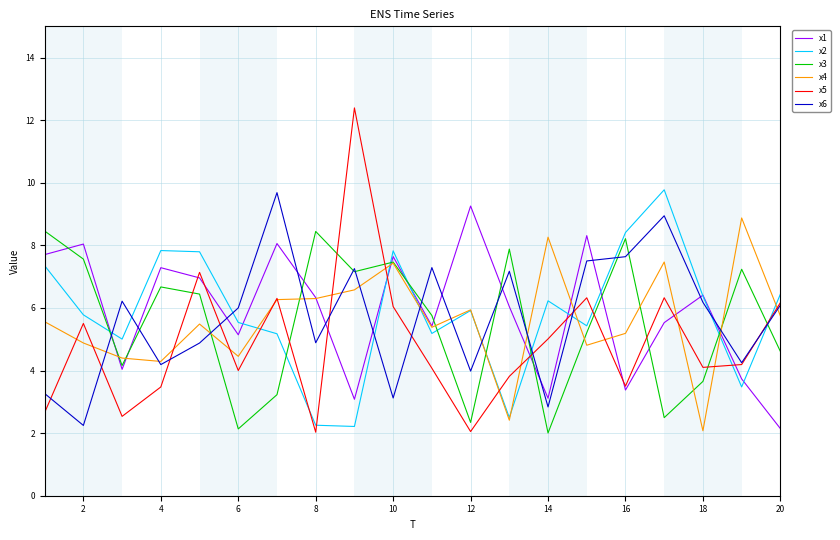

What is the minimum value for x3?

2.0